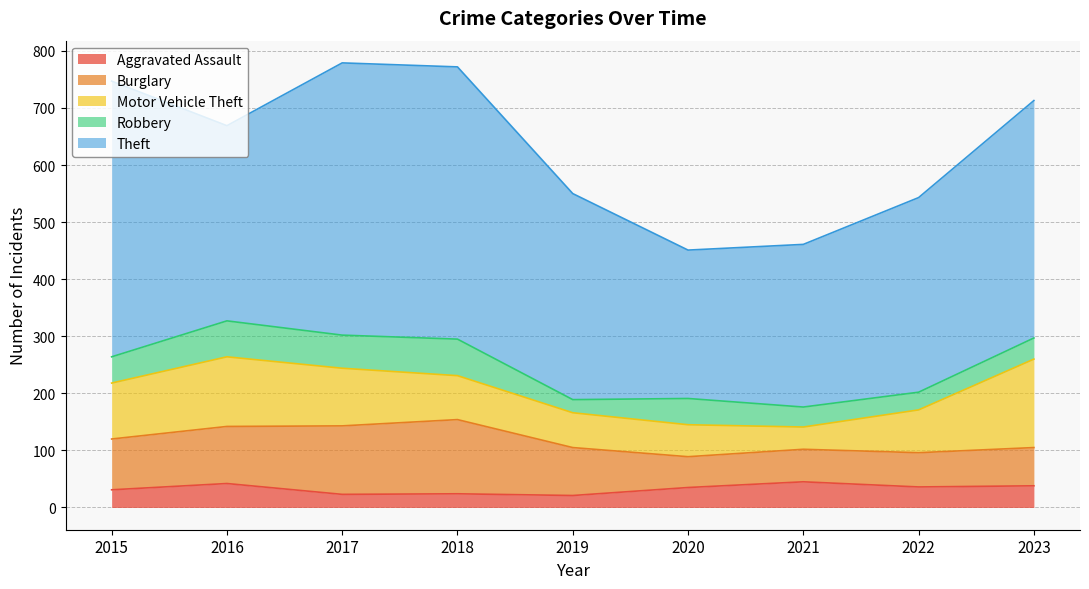

Which series changed the most between 2019 and 2023?

Motor Vehicle Theft